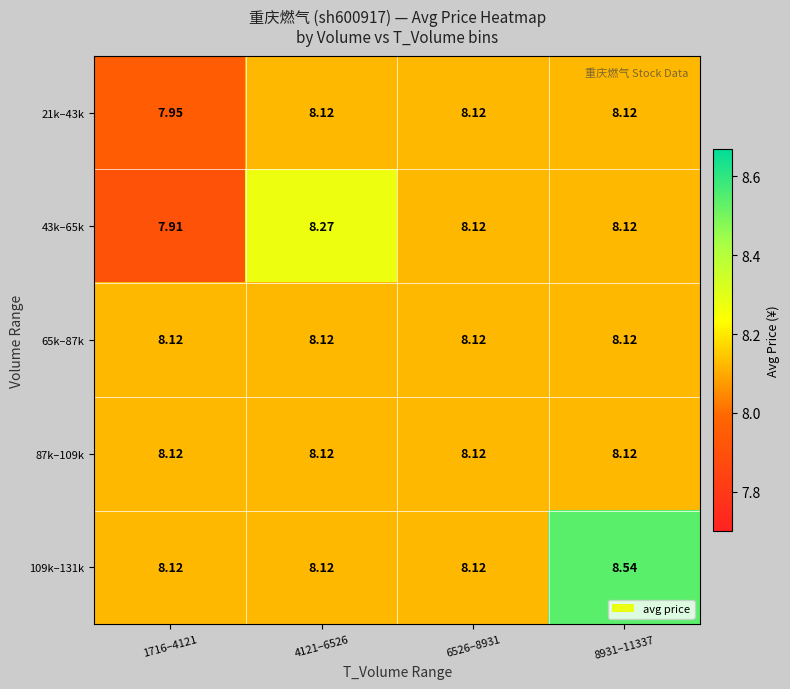

Is the value of 65k–87k at 6526–8931 greater than the value of 43k–65k at 1716–4121?

Yes